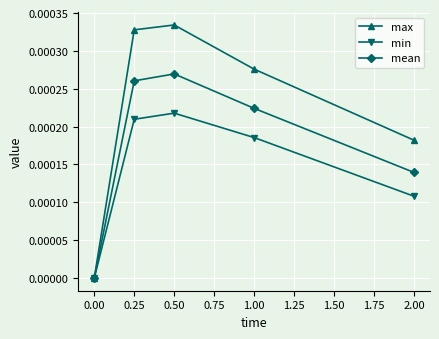

At which category does min reach its first local peak?

0.50